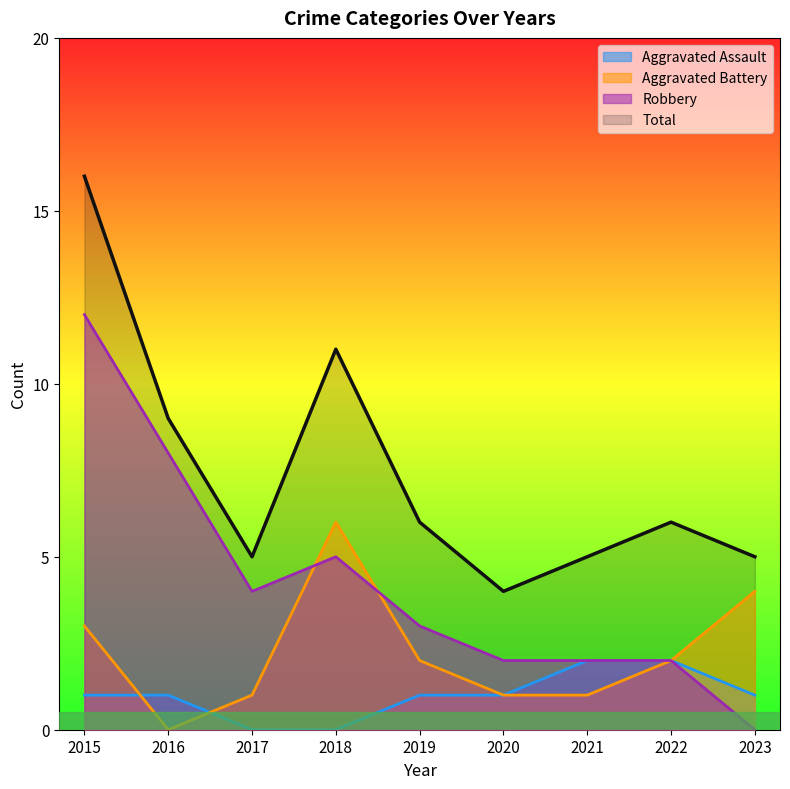

Reading right to left, what are all the values shown in this chart?

Aggravated Assault: 2023=1	2022=2	2021=2	2020=1	2019=1	2018=0	2017=0	2016=1	2015=1
Aggravated Battery: 2023=4	2022=2	2021=1	2020=1	2019=2	2018=6	2017=1	2016=0	2015=3
Robbery: 2023=0	2022=2	2021=2	2020=2	2019=3	2018=5	2017=4	2016=8	2015=12
Total: 2023=5	2022=6	2021=5	2020=4	2019=6	2018=11	2017=5	2016=9	2015=16